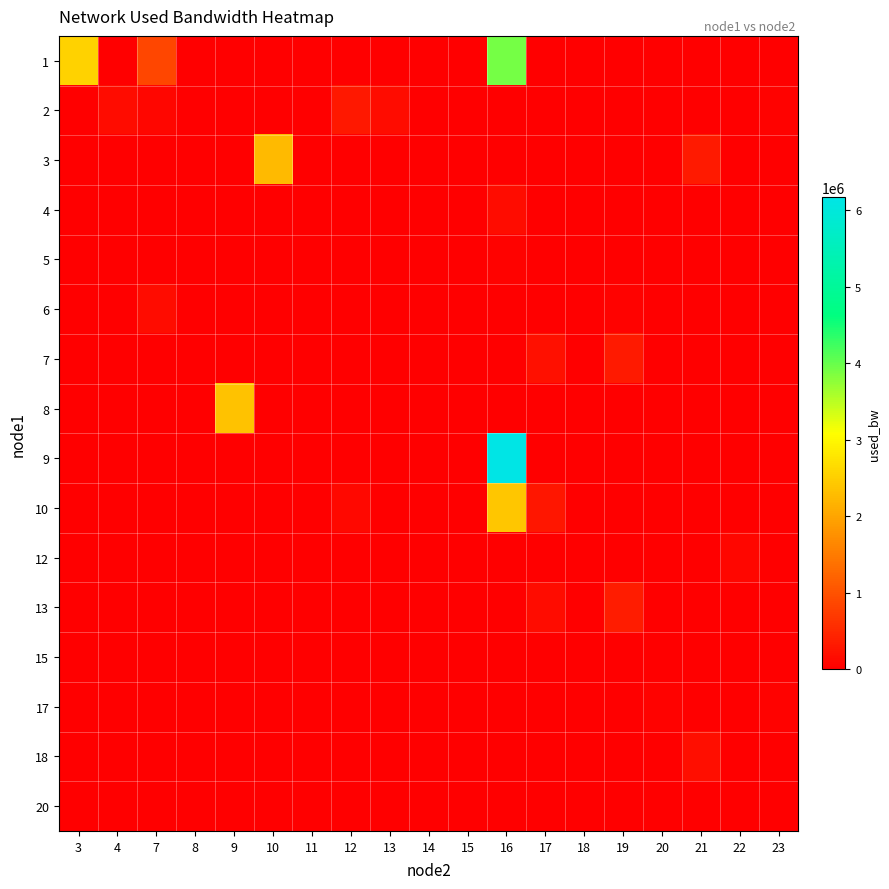

At how many categories does at least one series exceed 4736050?

1